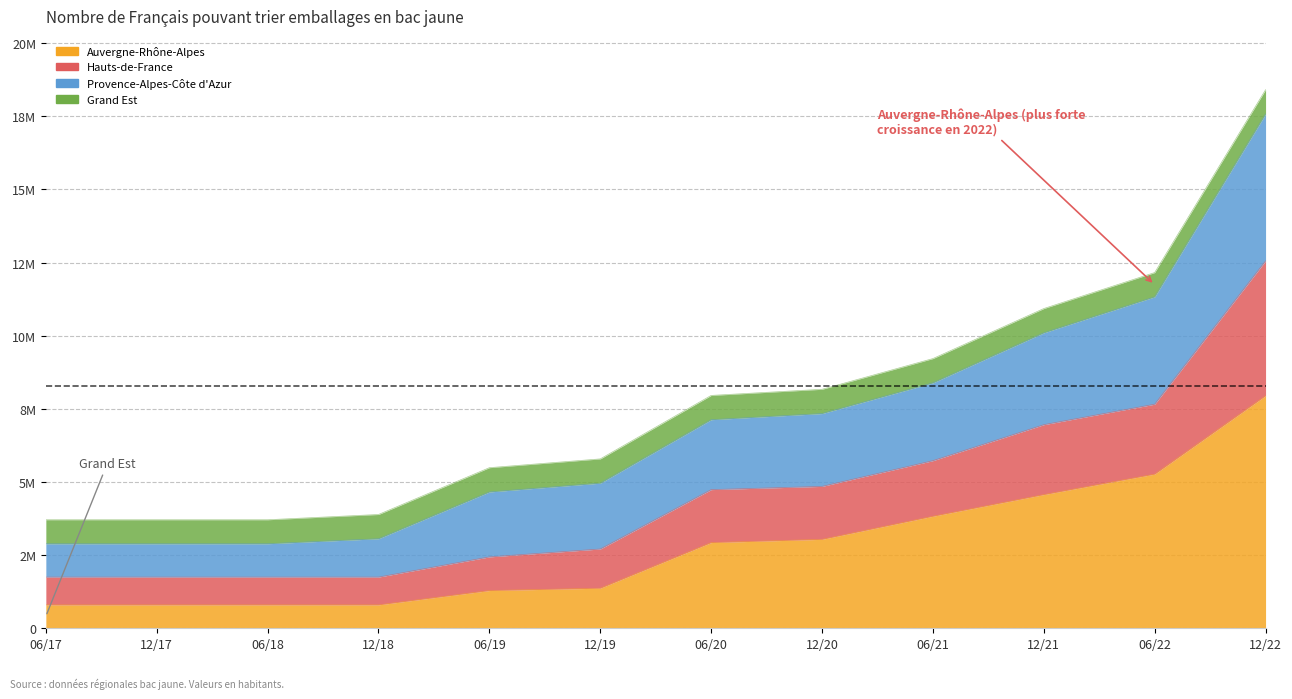

How many data points in Auvergne-Rhône-Alpes are above 2930000?

5